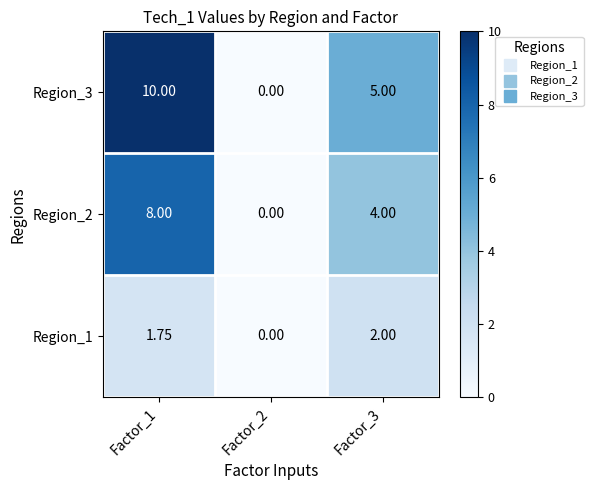

Rank the series by their maximum value, from lowest to highest.

Region_1, Region_2, Region_3